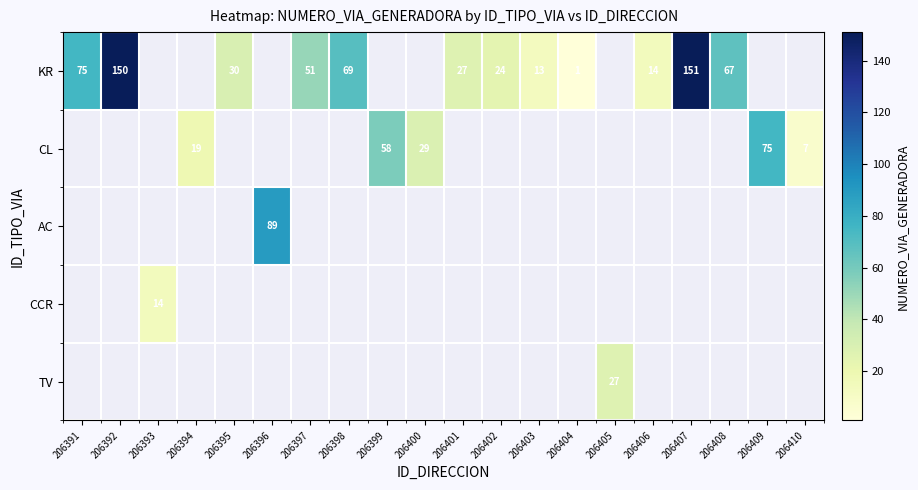

How many data points in CL are less than 75?

4